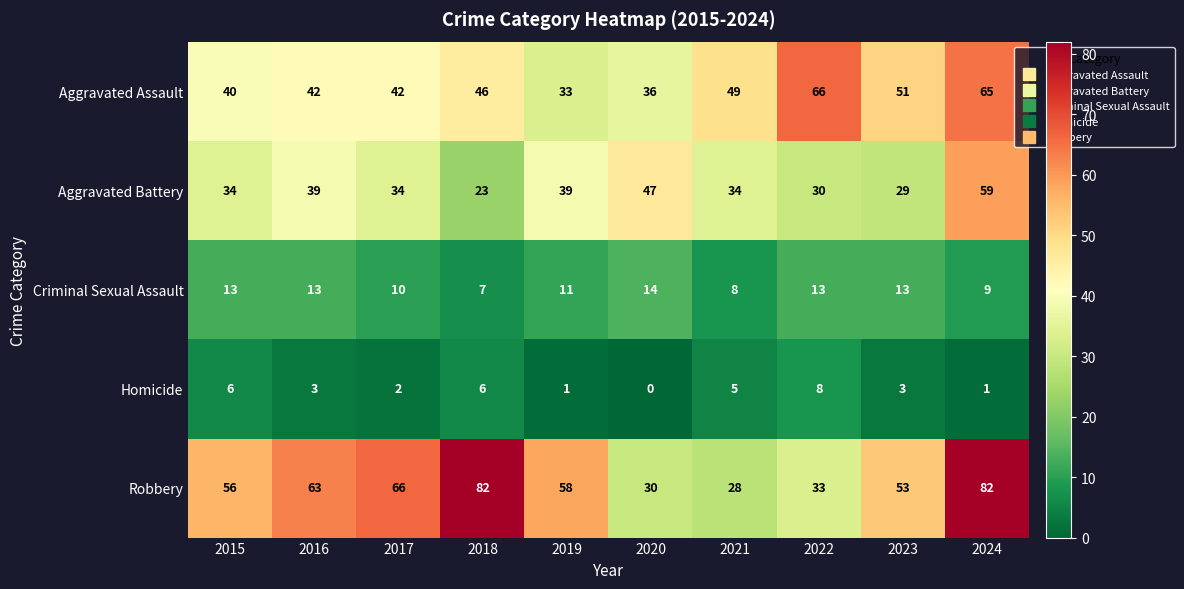

Between 2017 and 2018, which series saw the biggest shift?

Robbery